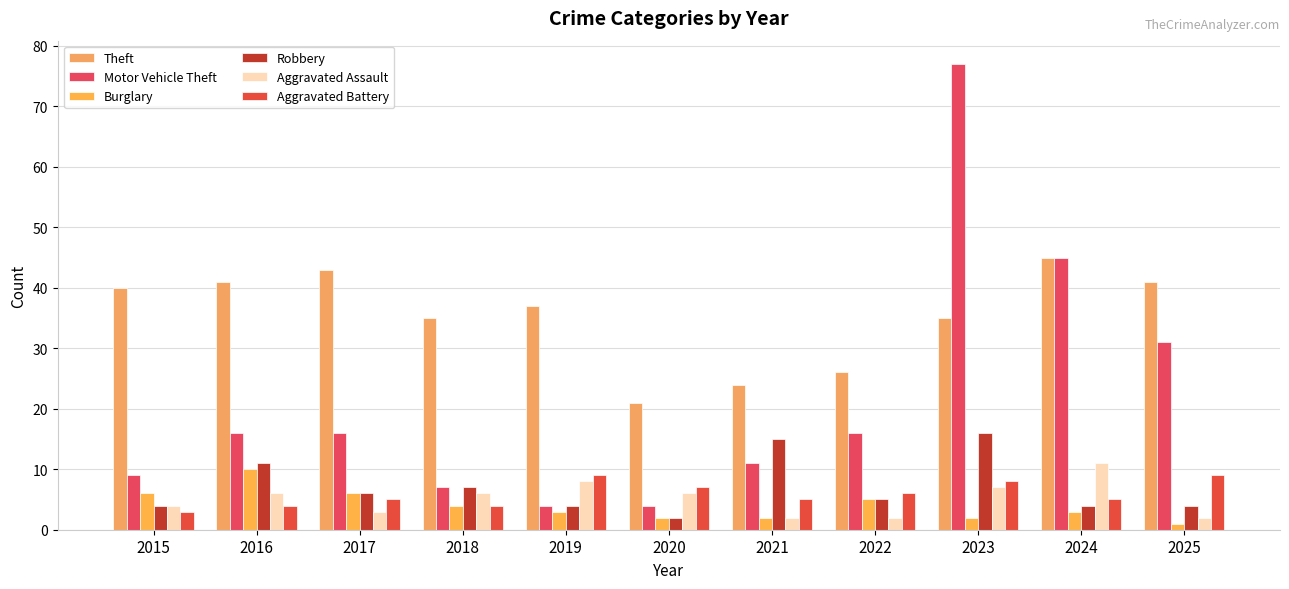

What is the difference between the highest and lowest values at 2020?

19